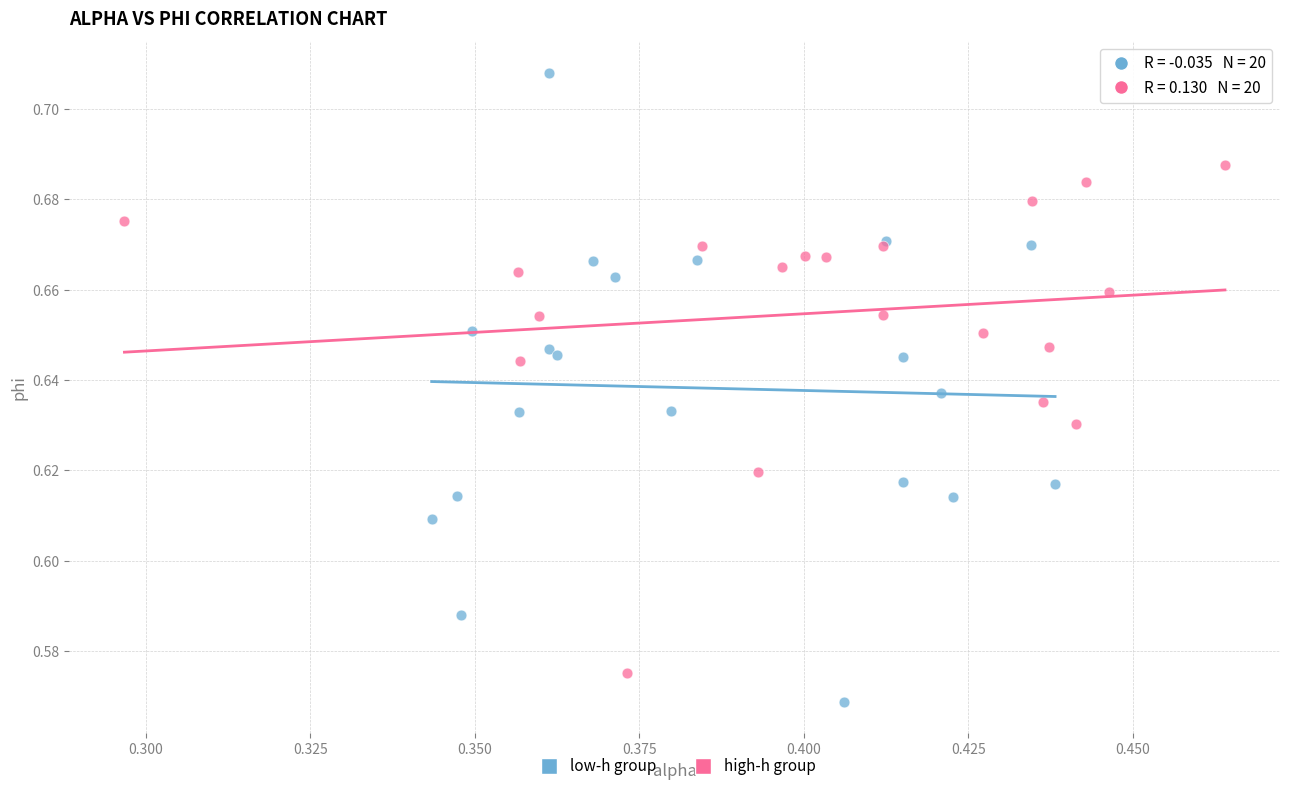

Which series reaches the minimum Y coordinate?

low-h group